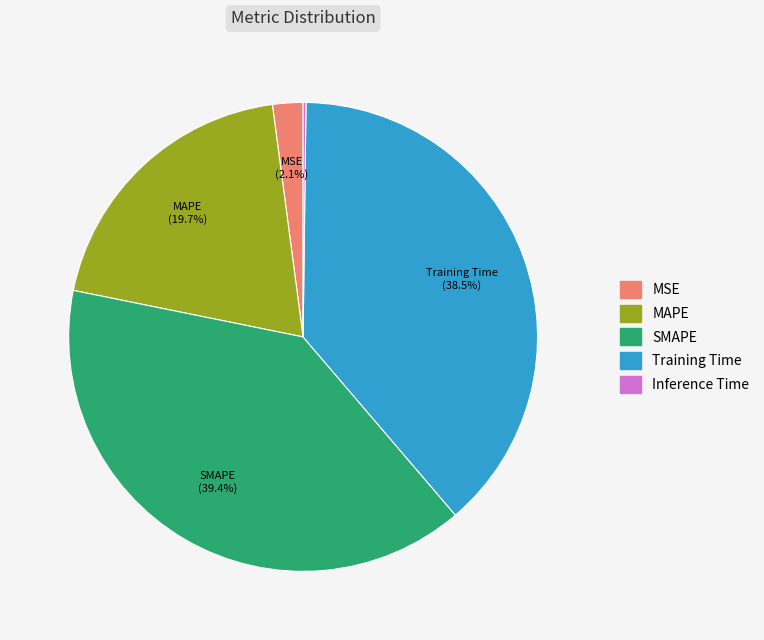

Is the sum of MSE and SMAPE greater than half?

No